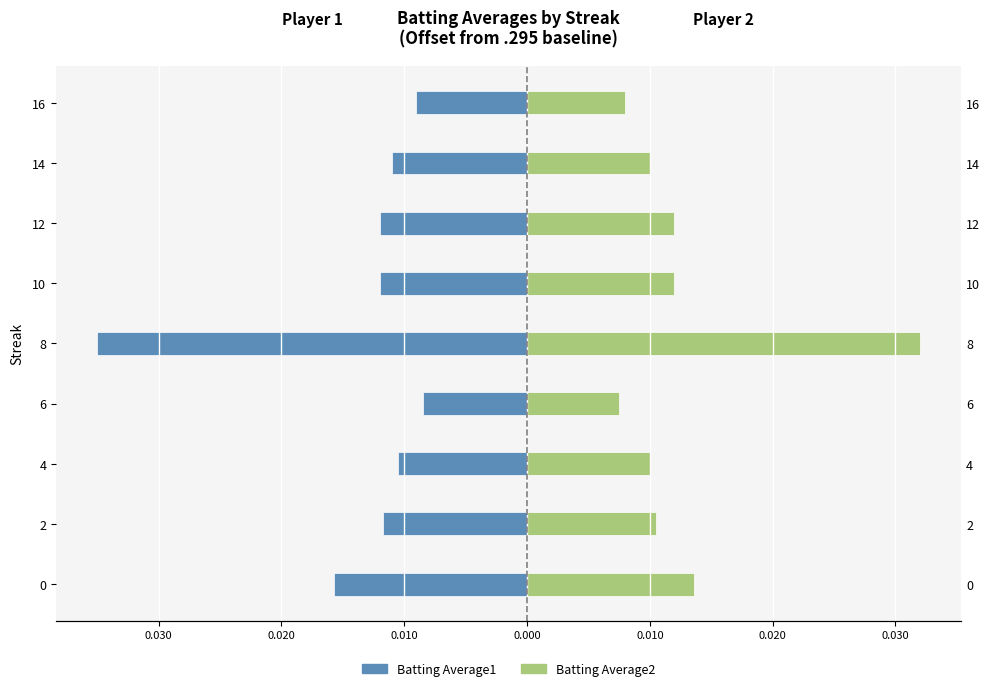

List the series in order of their peak value, highest first.

Batting Average2, Batting Average1